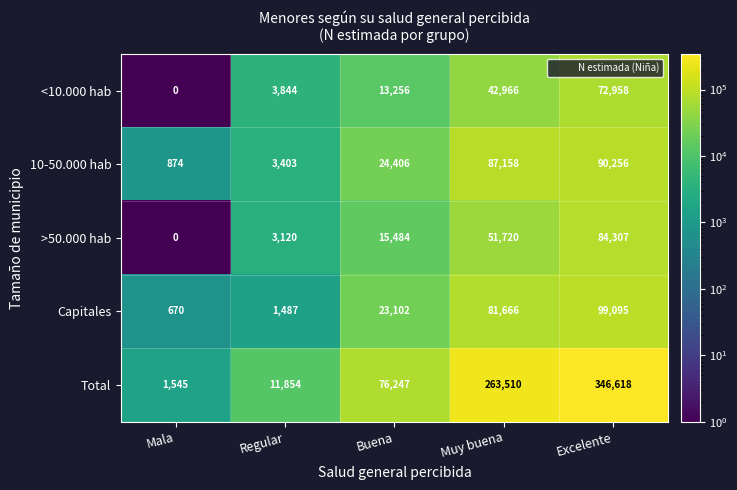

Is it true that >50.000 hab equals 143312 at Excelente?

False